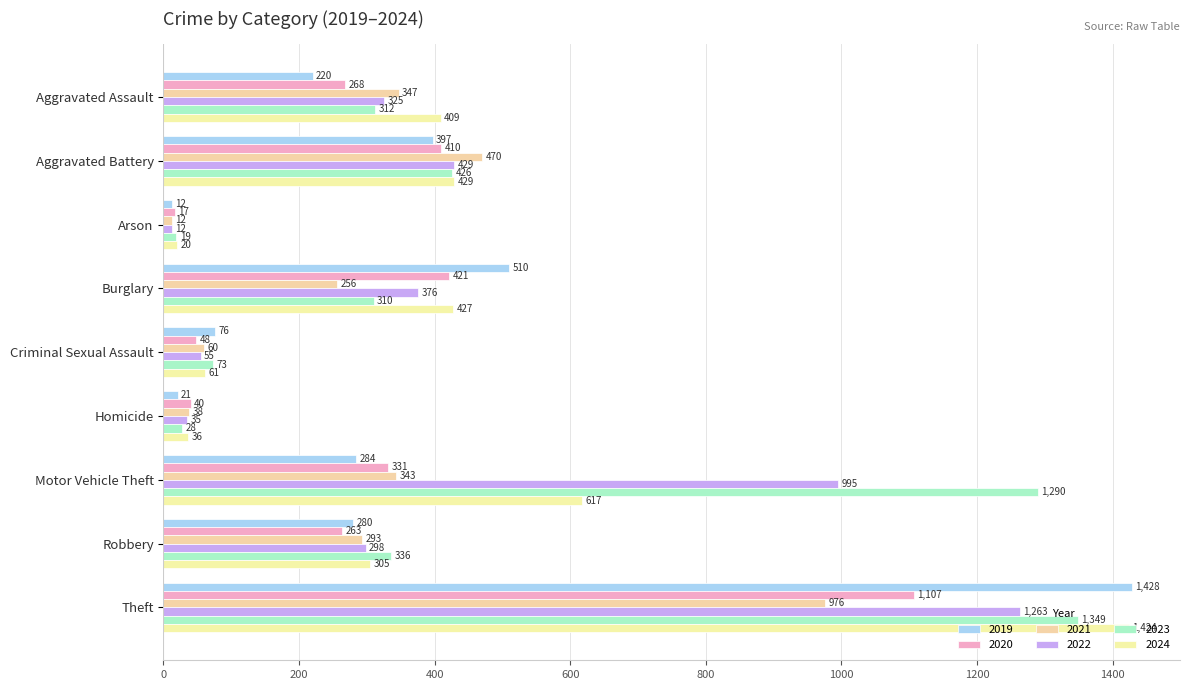

Reading left to right, what are all the values shown in this chart?

2019: 220	397	12	510	76	21	284	280	1428
2020: 268	410	17	421	48	40	331	263	1107
2021: 347	470	12	256	60	38	343	293	976
2022: 325	429	12	376	55	35	995	298	1263
2023: 312	426	19	310	73	28	1290	336	1349
2024: 409	429	20	427	61	36	617	305	1424